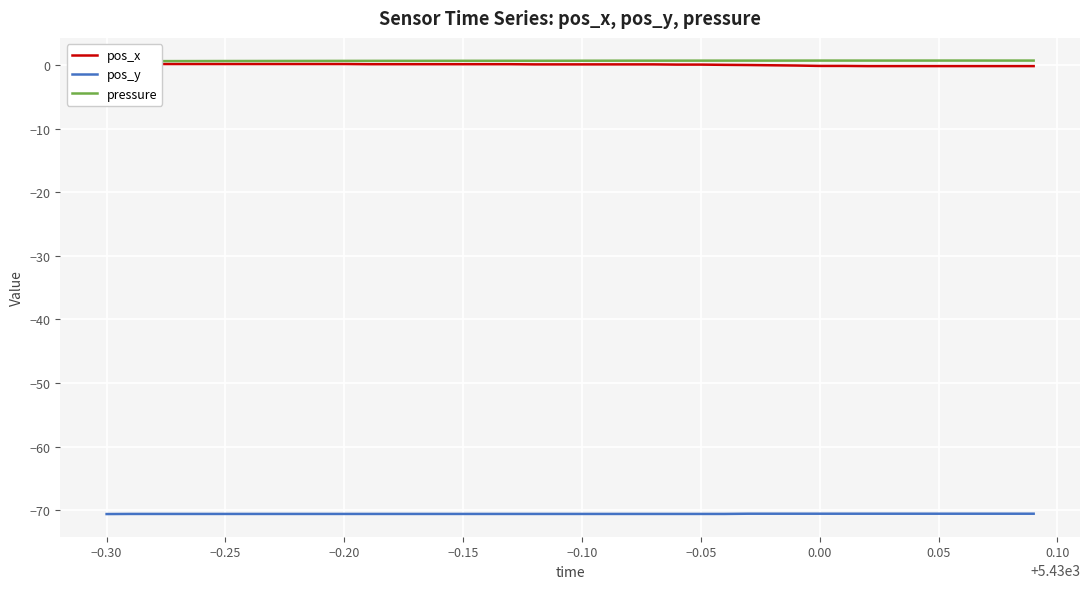

How many data points in pos_x are less than 0?

13